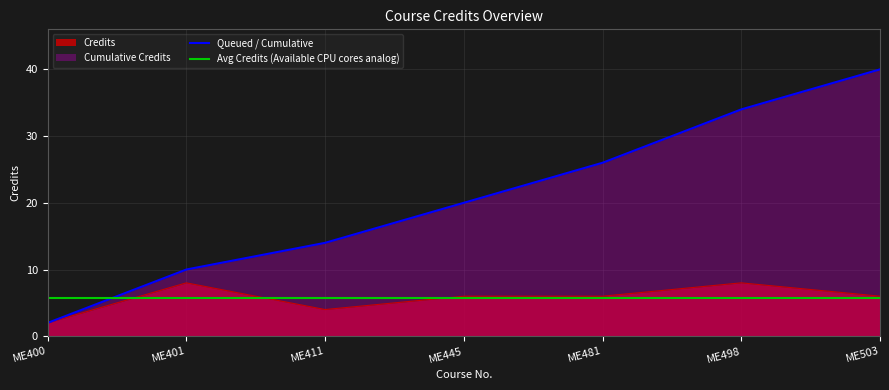

How many points are higher than both their immediate neighbors (excluding endpoints)?

2